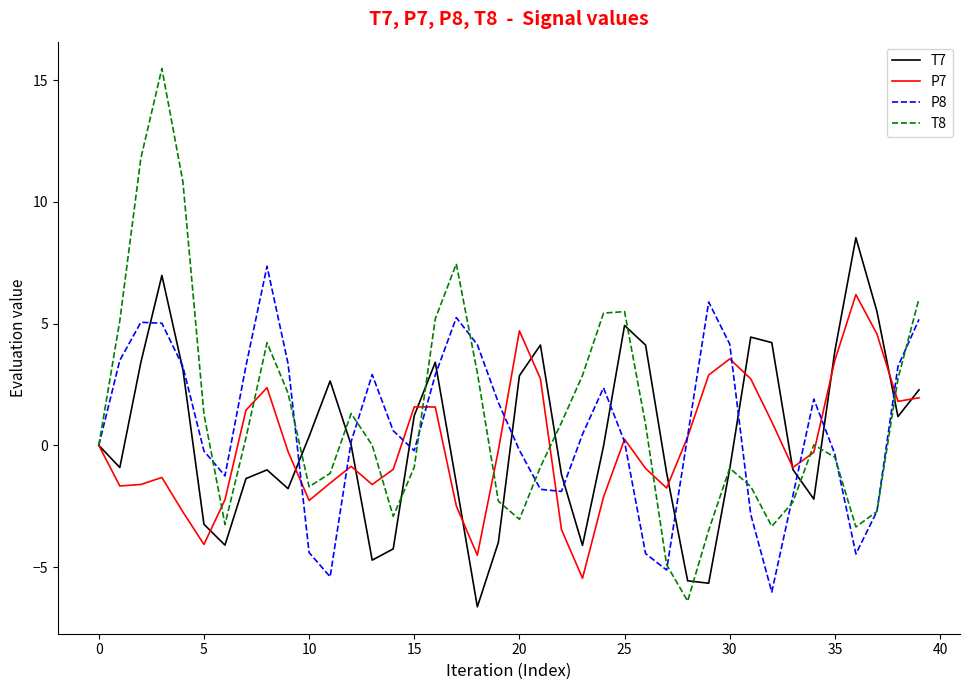

True or false: P7 and T8 intersect in this chart.

True